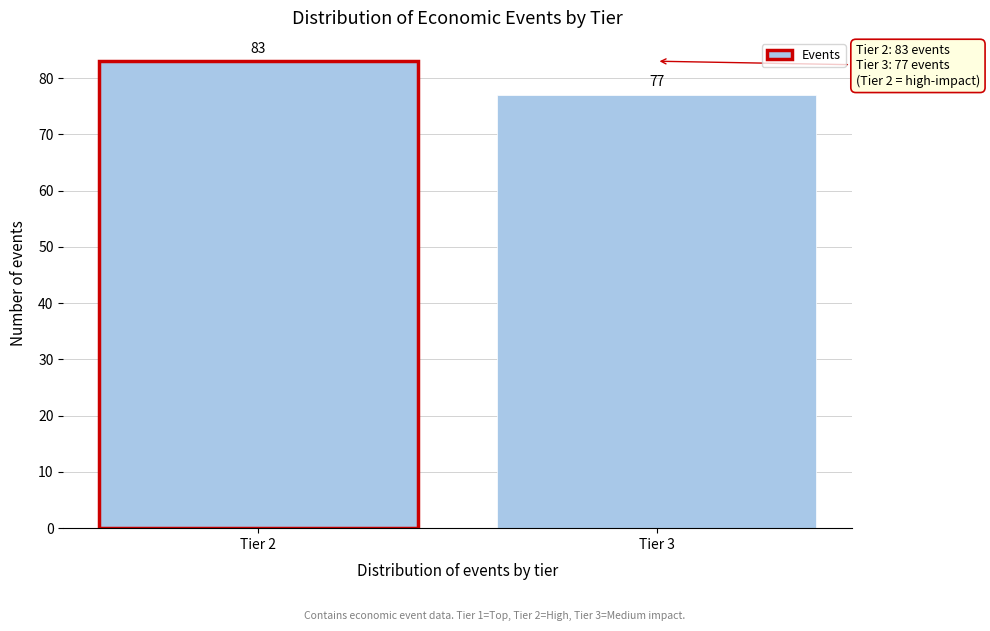

Reading left to right, what are all the values shown in this chart?

83	77